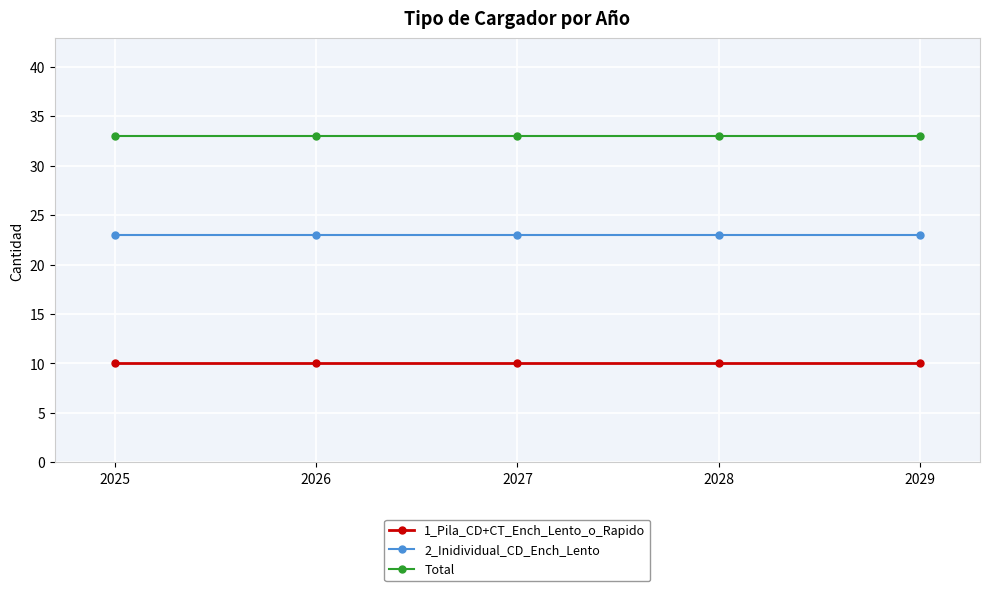

Is the value of 2_Inidividual_CD_Ench_Lento at 2027 greater than the value of Total at 2027?

No